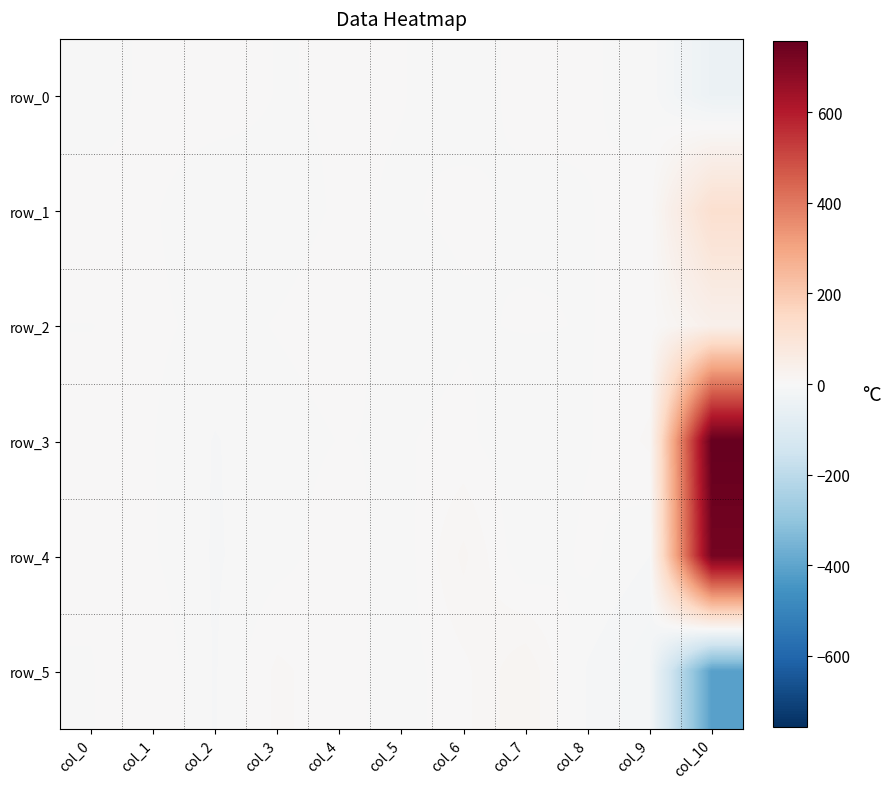

At which label does row_1 reach its peak?

col_10